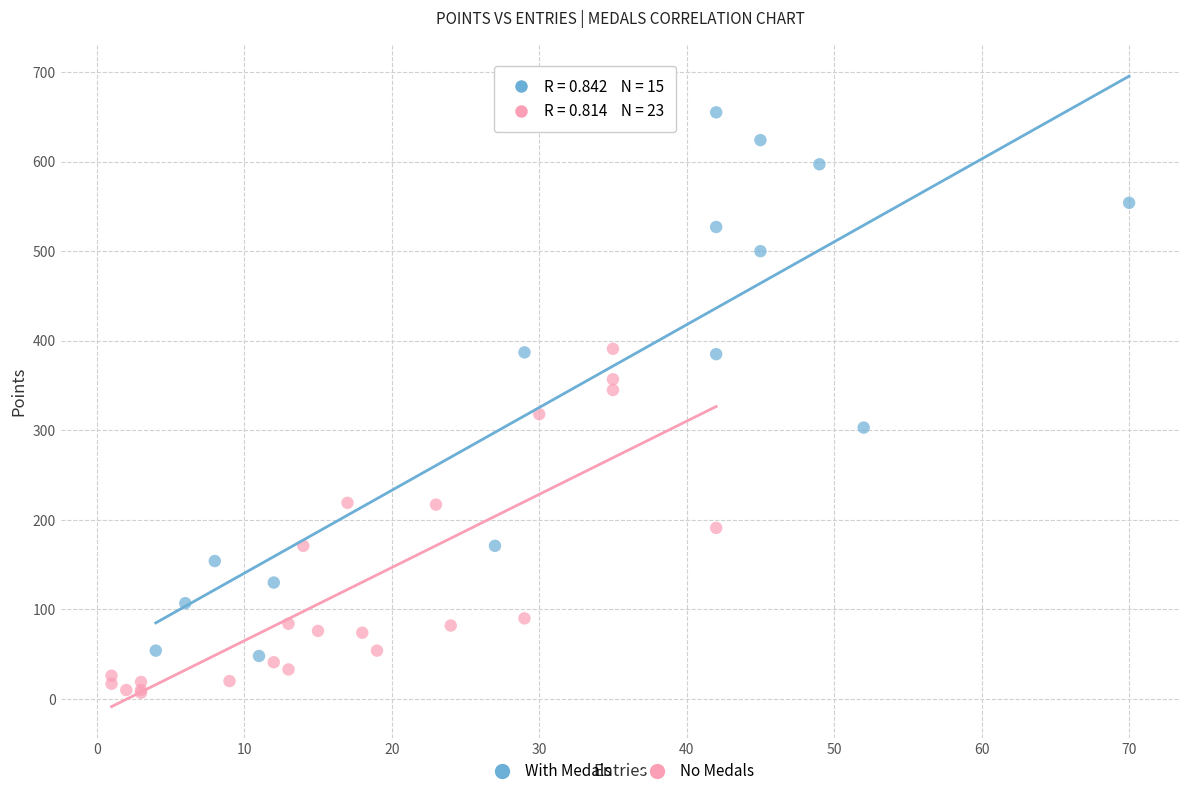

Which series reaches the maximum Y coordinate?

With Medals